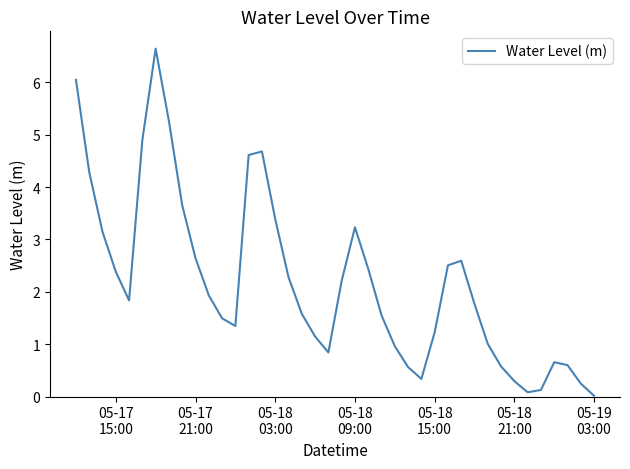

What is the difference between the maximum and minimum values?

6.6